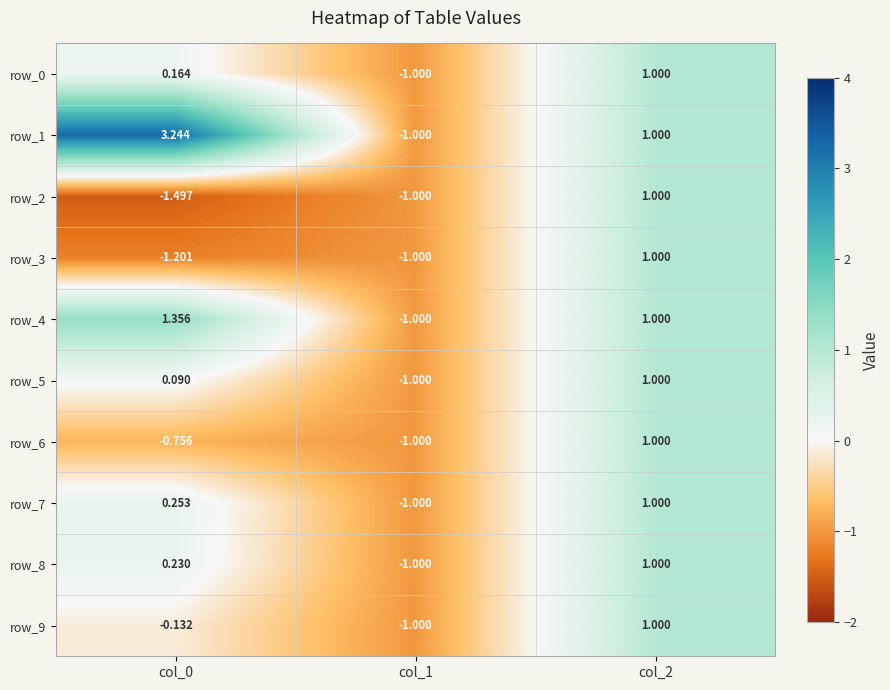

What is the minimum value for row_4?

-1.0